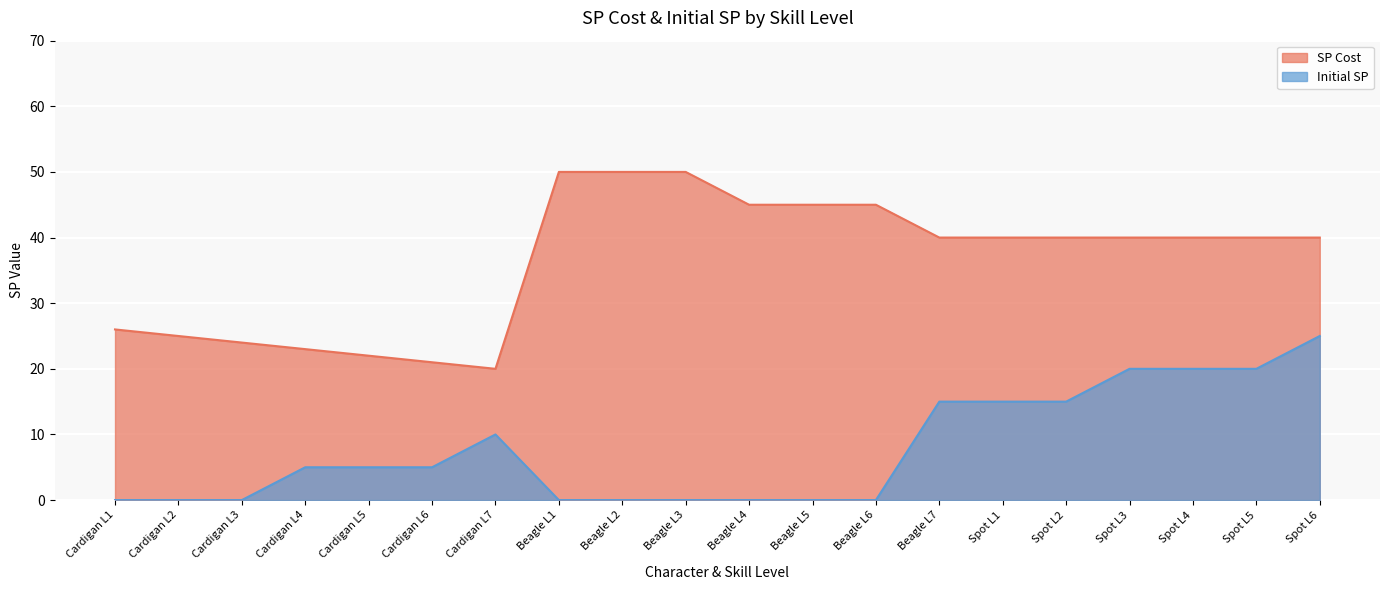

How many lines are shown in the chart?

2